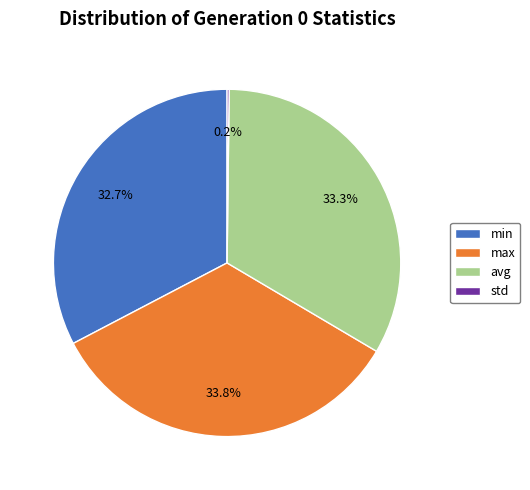

Which has a higher value, min or avg?

avg